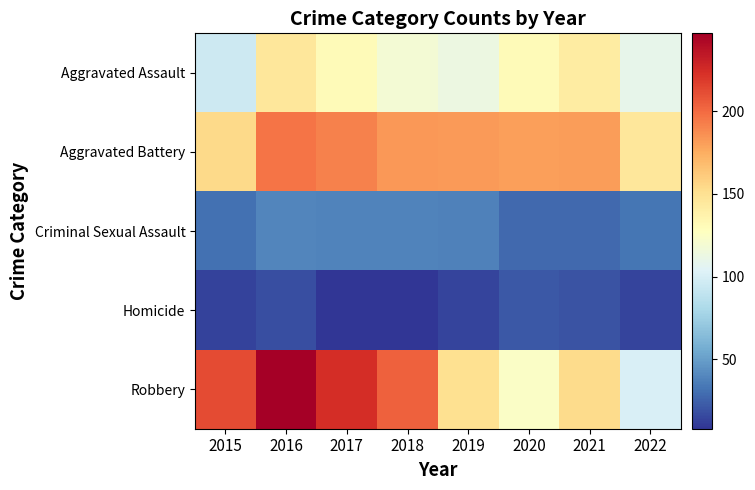

At which category is the sum across all series the highest?

2016